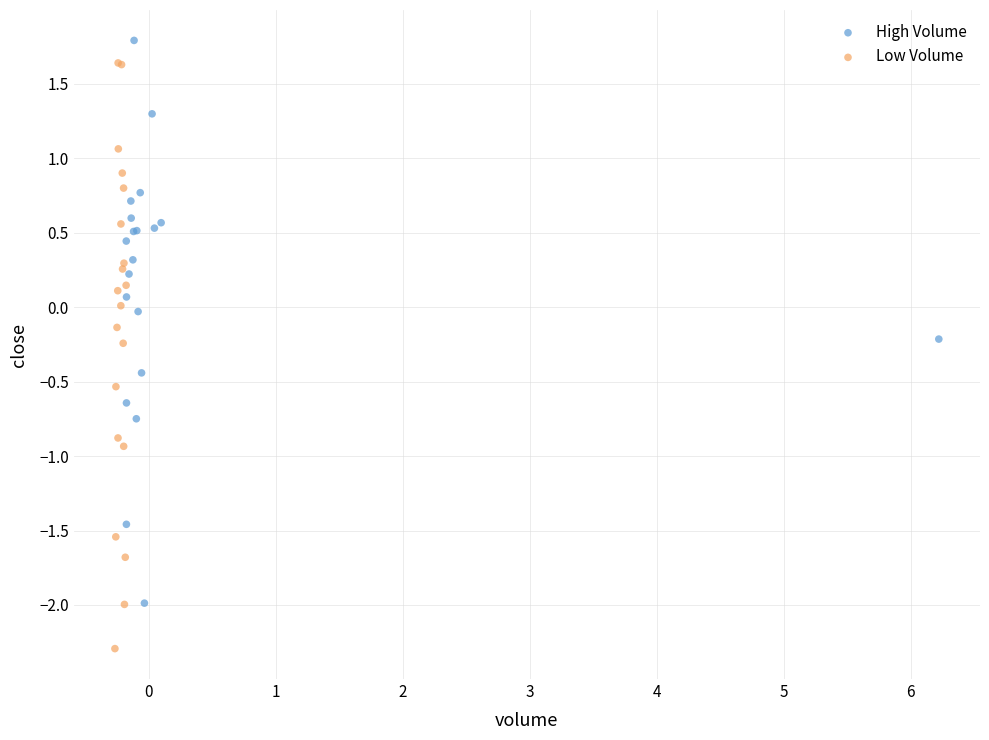

Which series contains the lowest Y value?

Low Volume